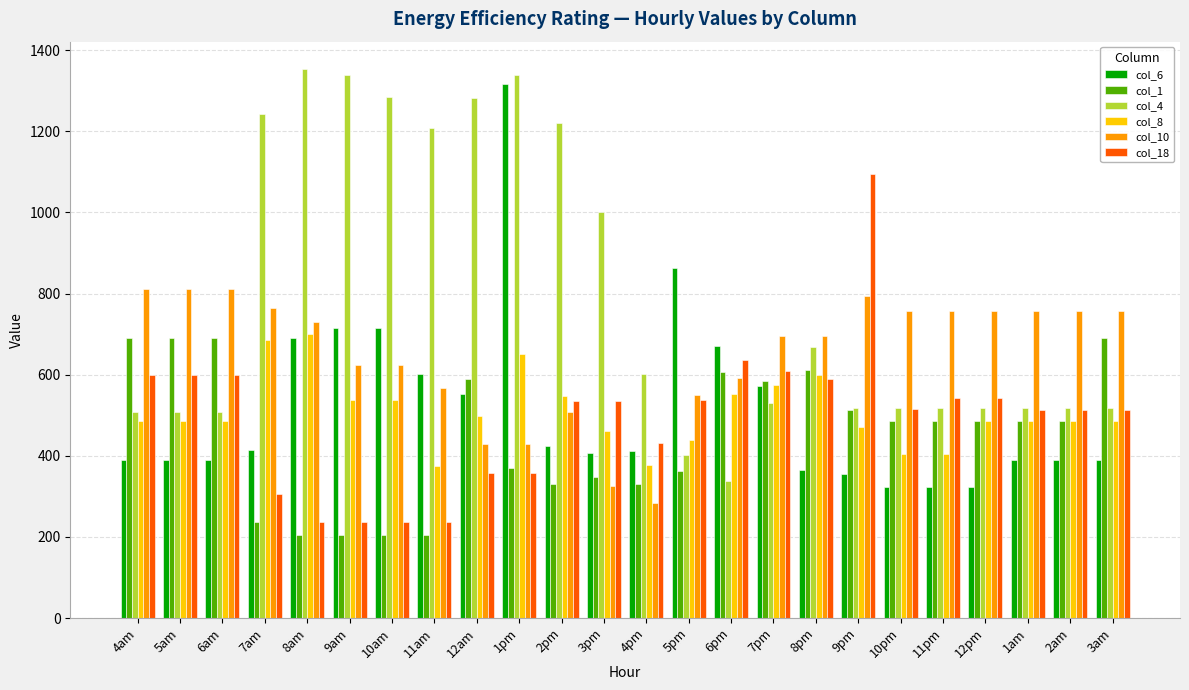

What is the difference between the highest and lowest values at 8am?

1147.6